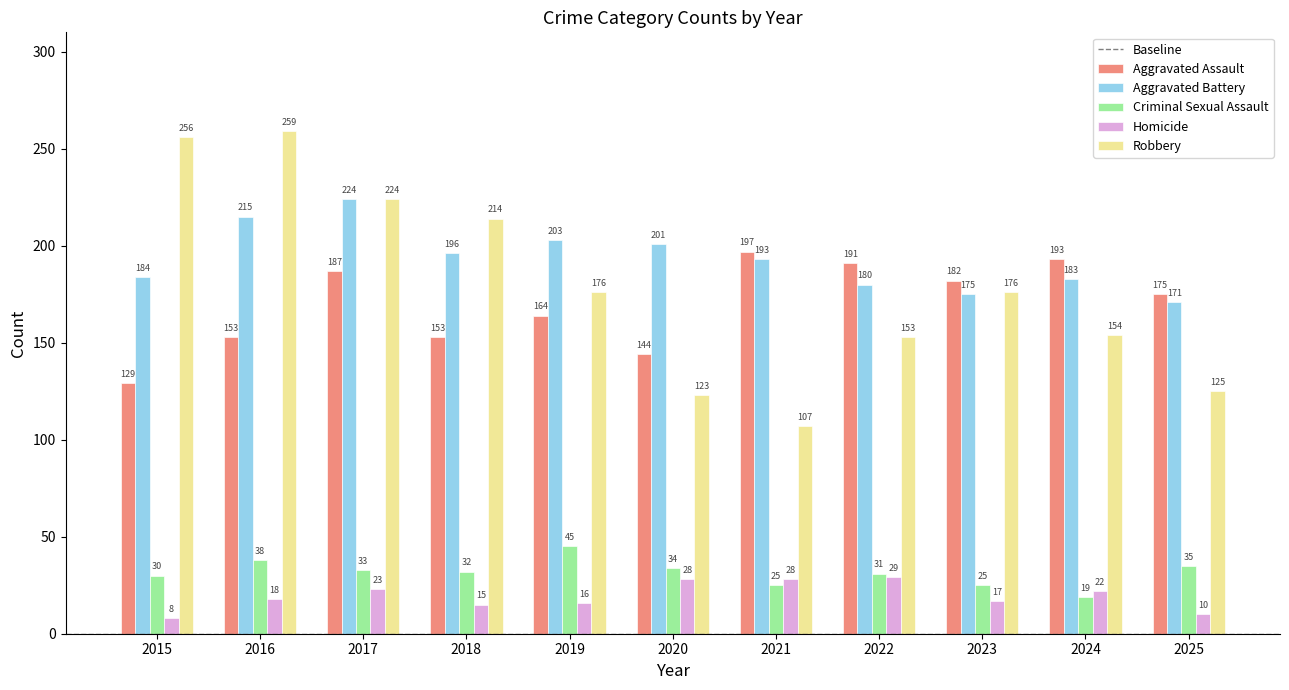

How many bars are there in each group?

5